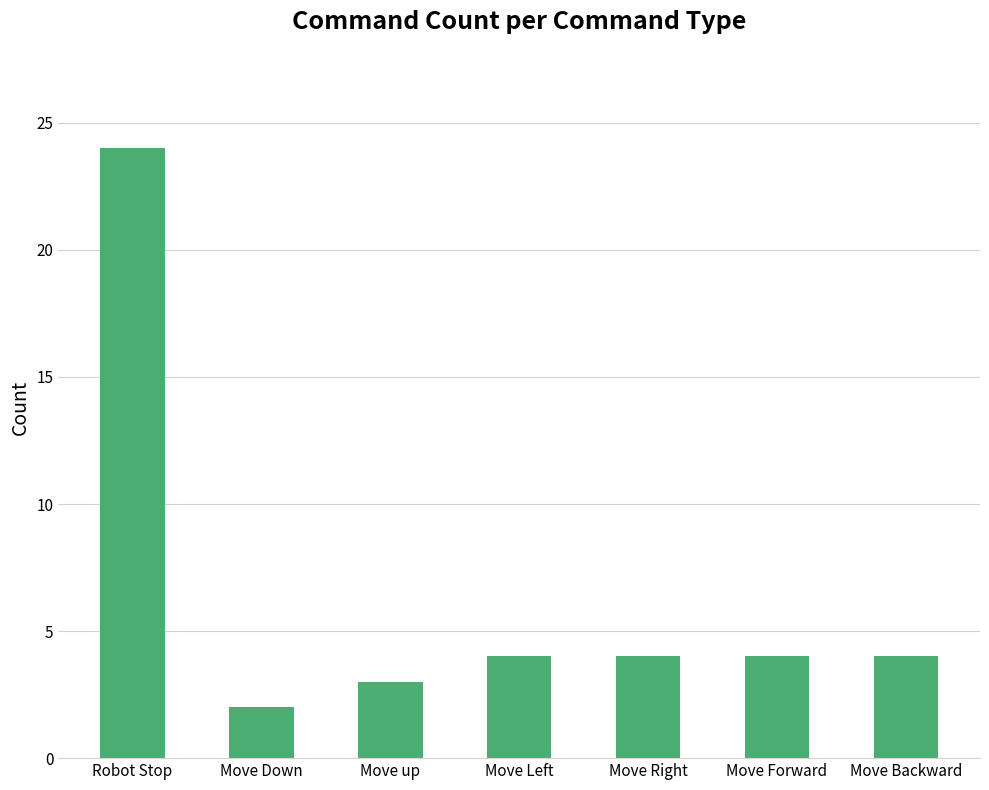

How many data points does each series have?

7